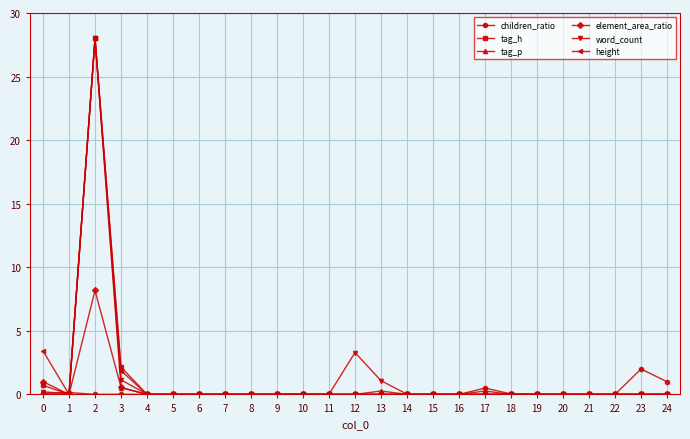

What are all the series names shown in the legend?

children_ratio, tag_h, tag_p, element_area_ratio, word_count, height